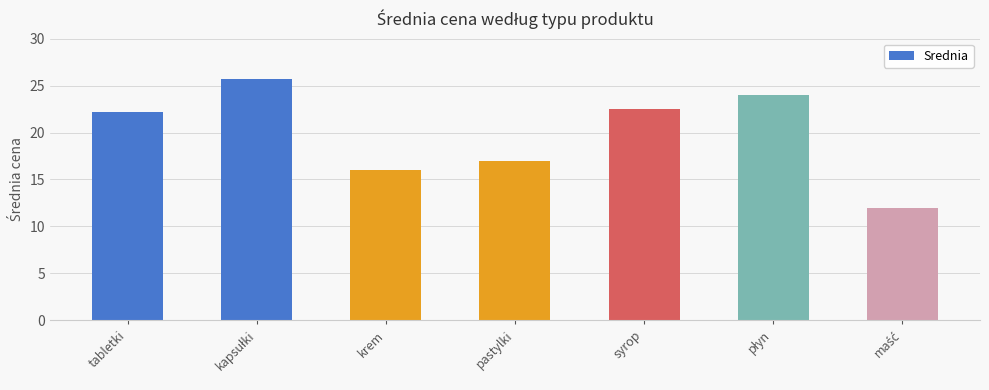

What is the difference between the second highest and second lowest values?

8.0